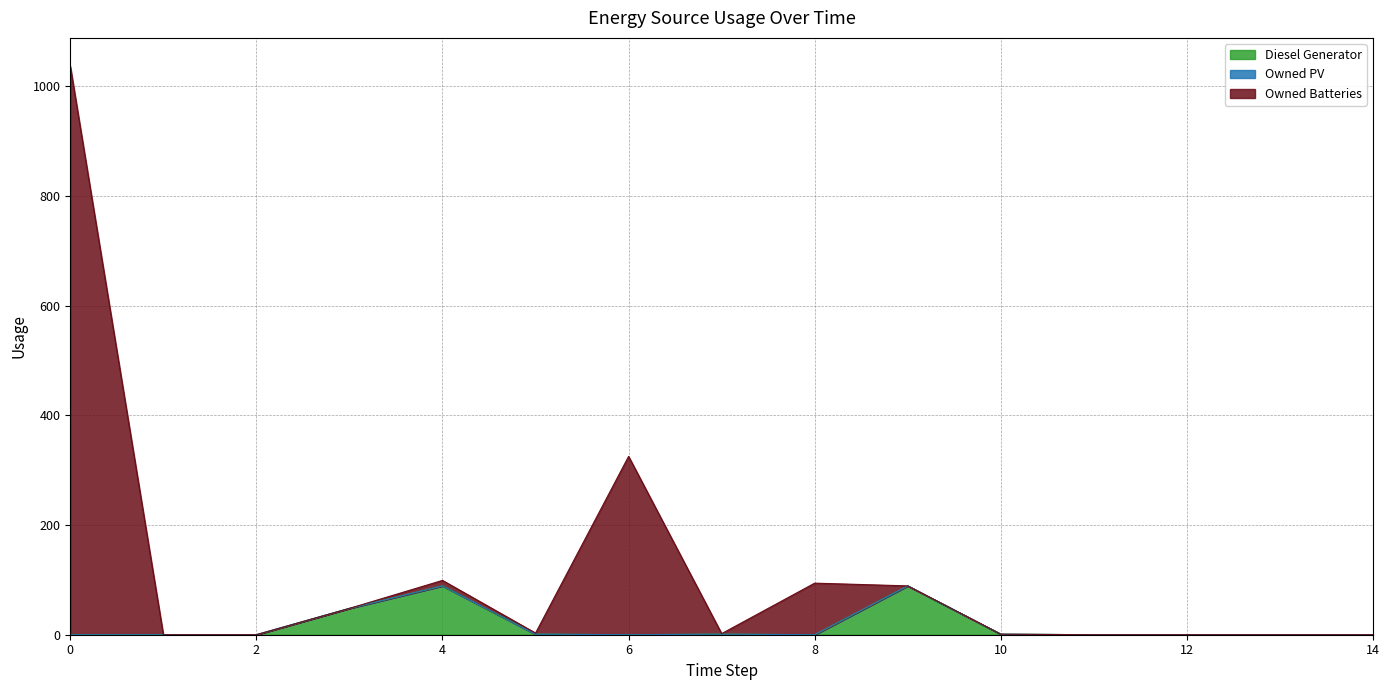

How many lines are shown in the chart?

3